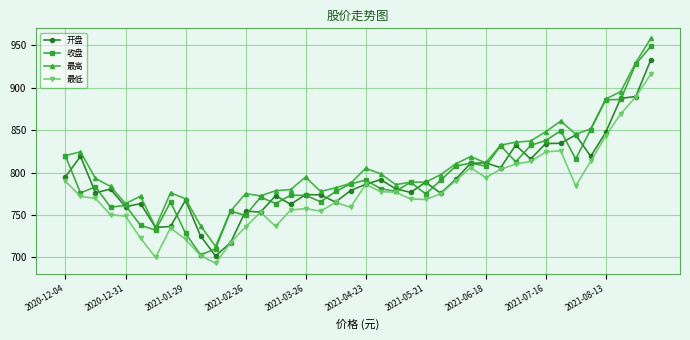

At how many categories does at least one series exceed 744?

37